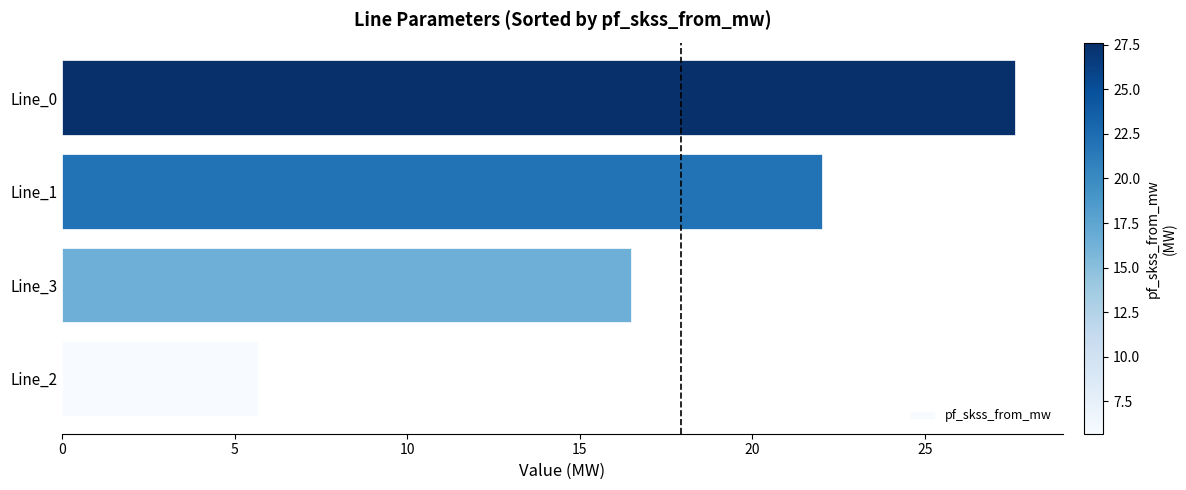

Which category has the lowest value across all series?

Line_2